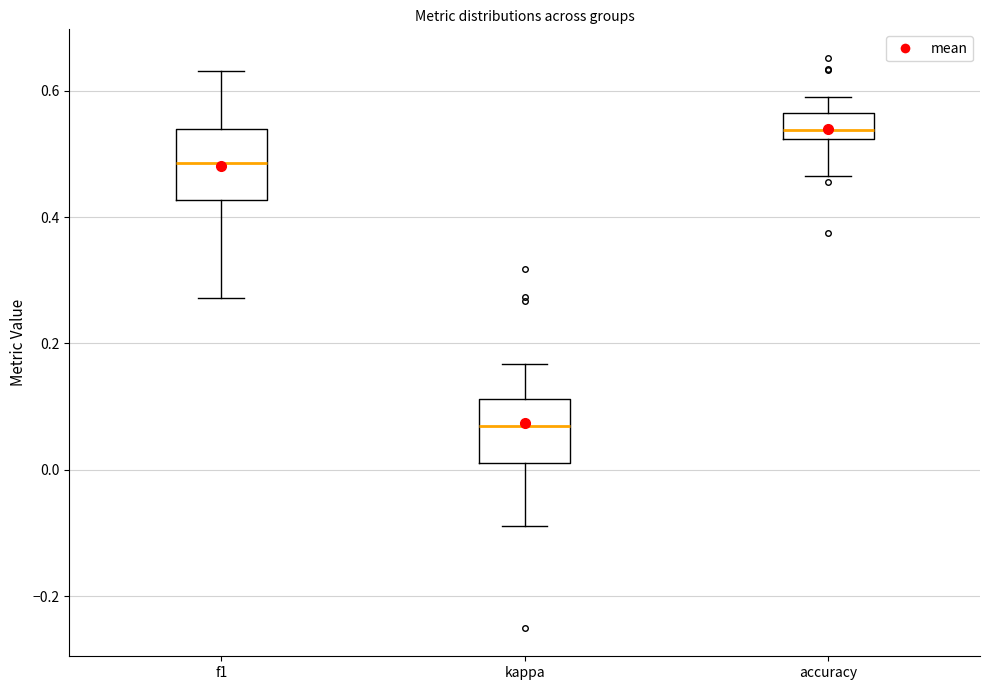

Reading left to right, read every box against the y-axis: the position of its median line, the range the box covers, and the ends of its whiskers. The values are not printed on the chart, so give them approximately, as read against the axis.

f1: median 0.48, box 0.42 to 0.54, whiskers 0.28 to 0.64
kappa: median 0.06, box 0.02 to 0.12, whiskers -0.08 to 0.16
accuracy: median 0.54, box 0.52 to 0.56, whiskers 0.46 to 0.60